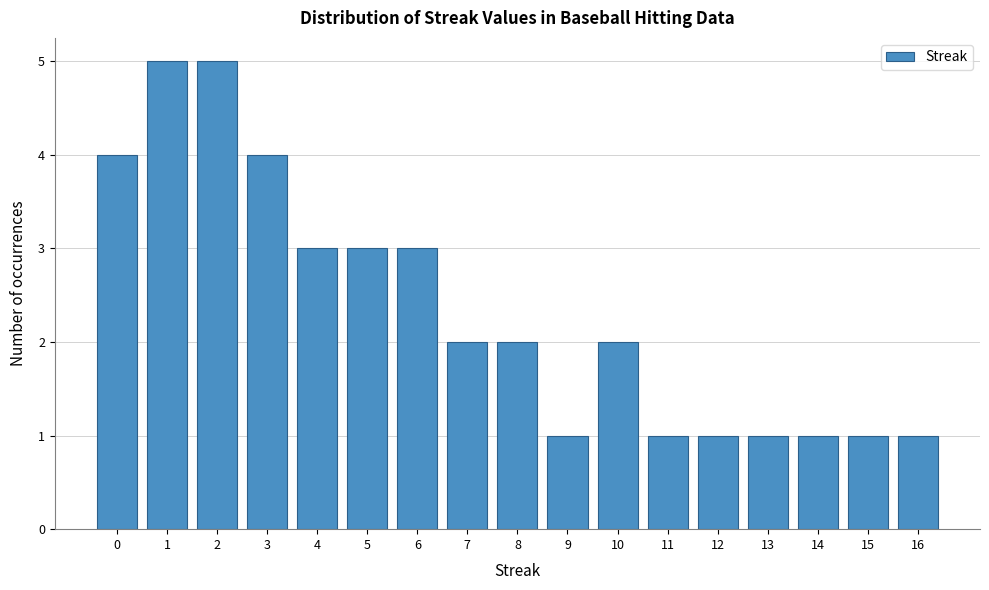

Reading right to left, list all the values displayed in this chart.

1	1	1	1	1	1	2	1	2	2	3	3	3	4	5	5	4